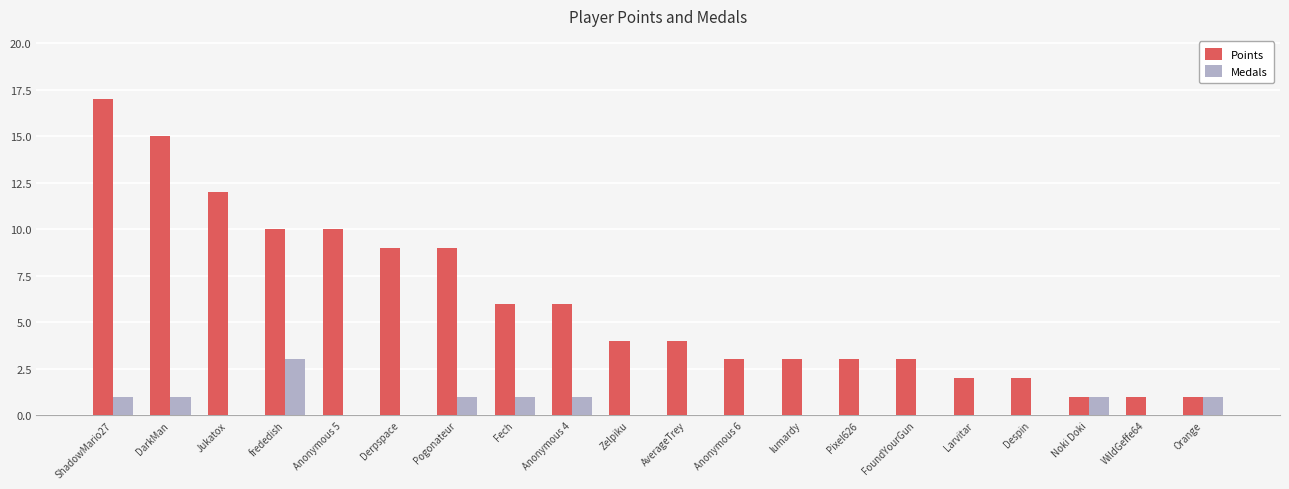

What is the sum of the Points values at lumardy and Anonymous 6?

6